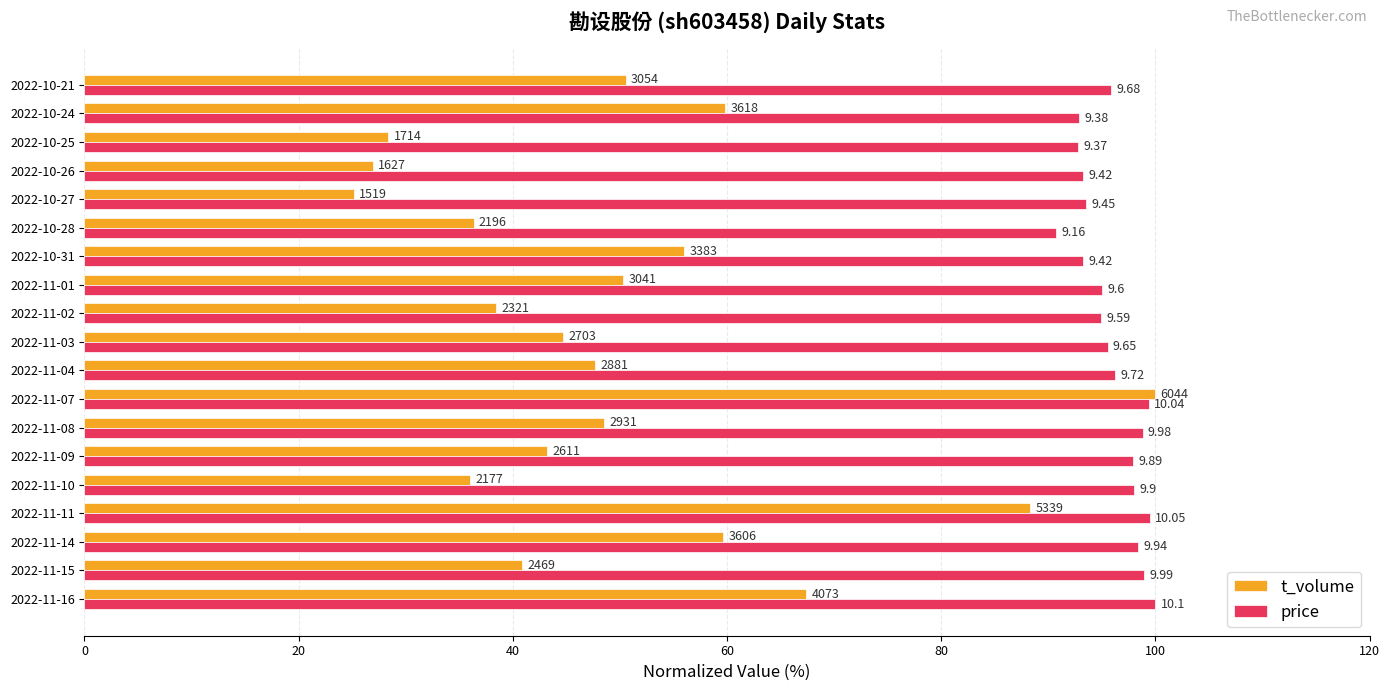

What position from the left is 2022-11-04?

9